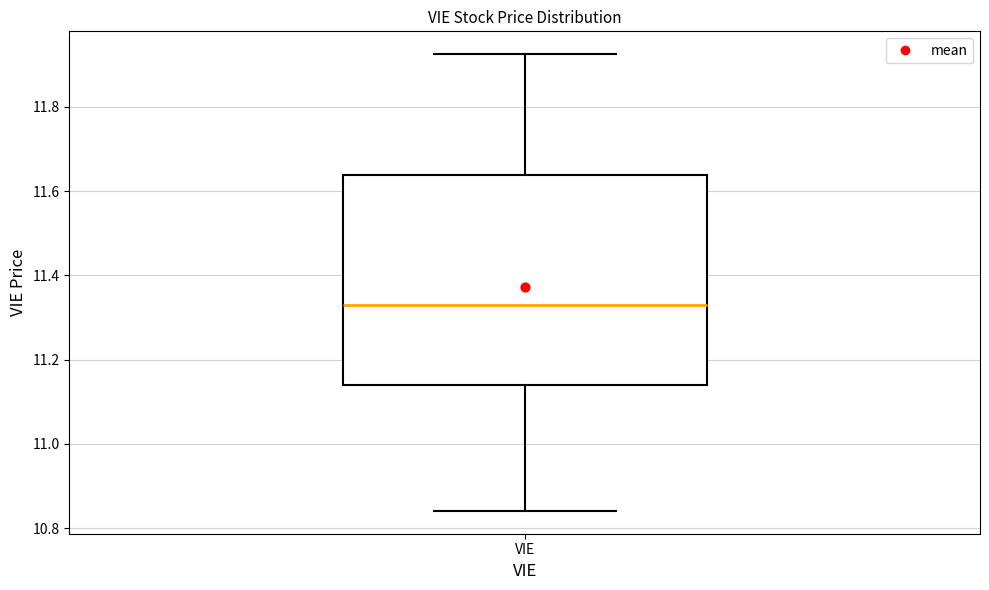

Where is the upper edge of the box for VIE on the y-axis? The values are not printed on the chart, so give them approximately, as read against the axis.

11.64